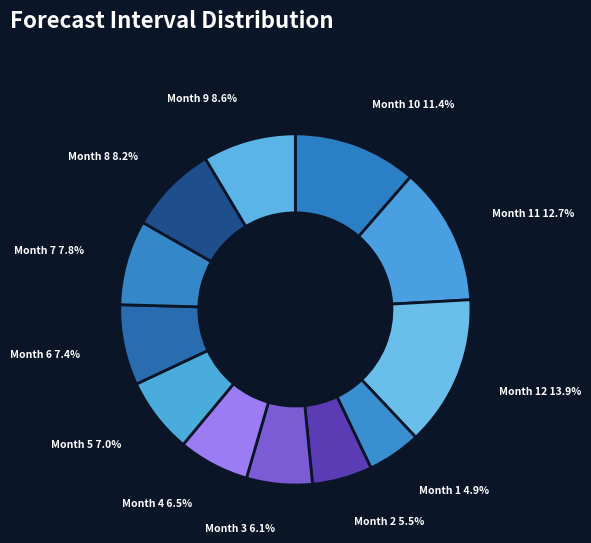

Combined, what portion of the pie is Month 6 and Month 7?

15.2%